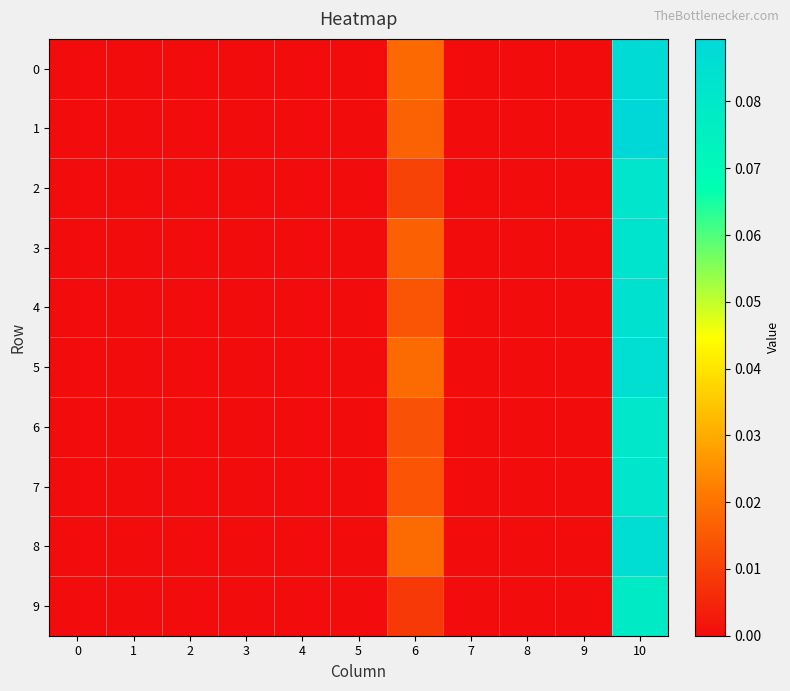

At which category is the sum across all series the highest?

10